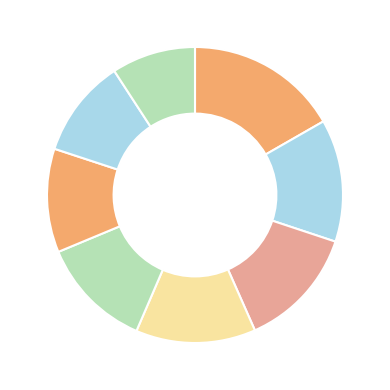

Rank the categories by value from lowest to highest.

06 - Karma Dharma, 02 - Mila Toh Marega, 03 - Paisewala, 05 - Kaaton Se, 01 - Khaul Khaul Ke, 07 - Har Jazbe Mein, 08 - Paisewala (Remix), 04 - Maar De